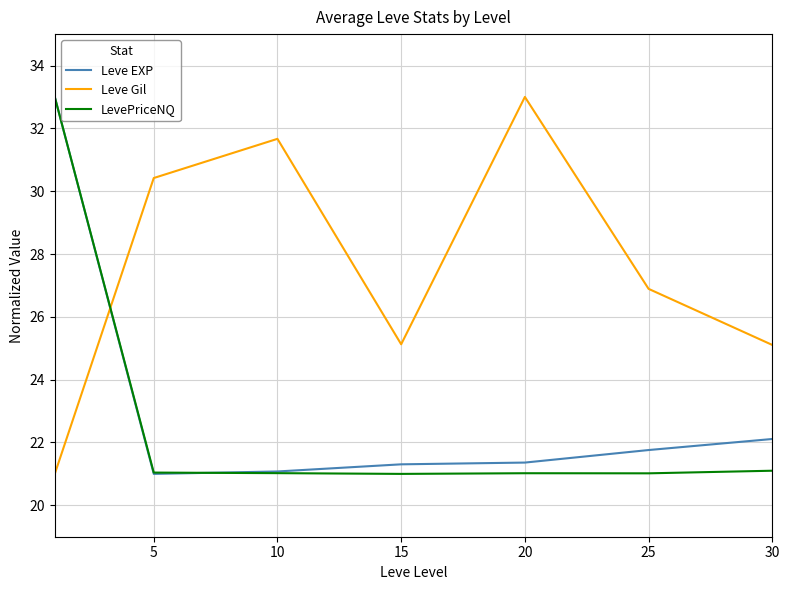

True or false: Leve EXP and Leve Gil intersect in this chart.

True